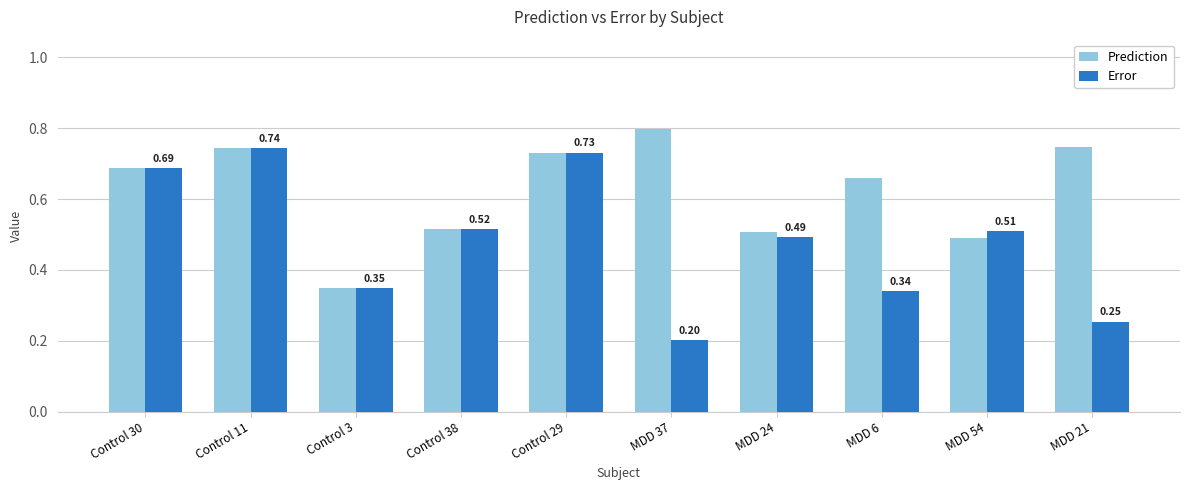

What is the difference between the second highest and minimum values in the Prediction series?

0.4